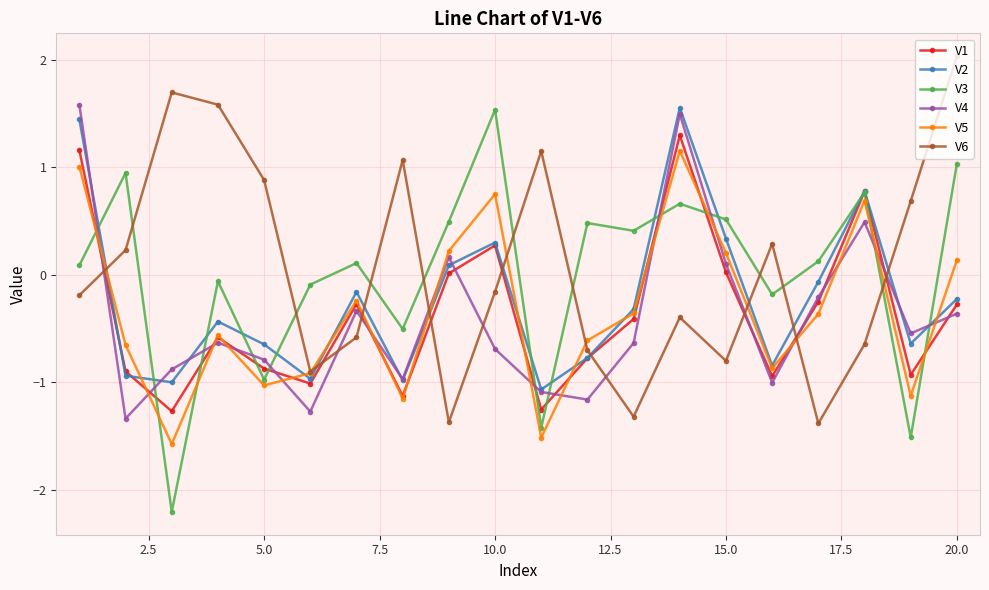

How many lines are shown in the chart?

6